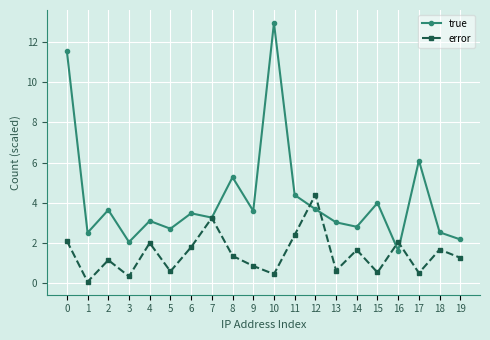

At which category does error reach its first local valley?

1